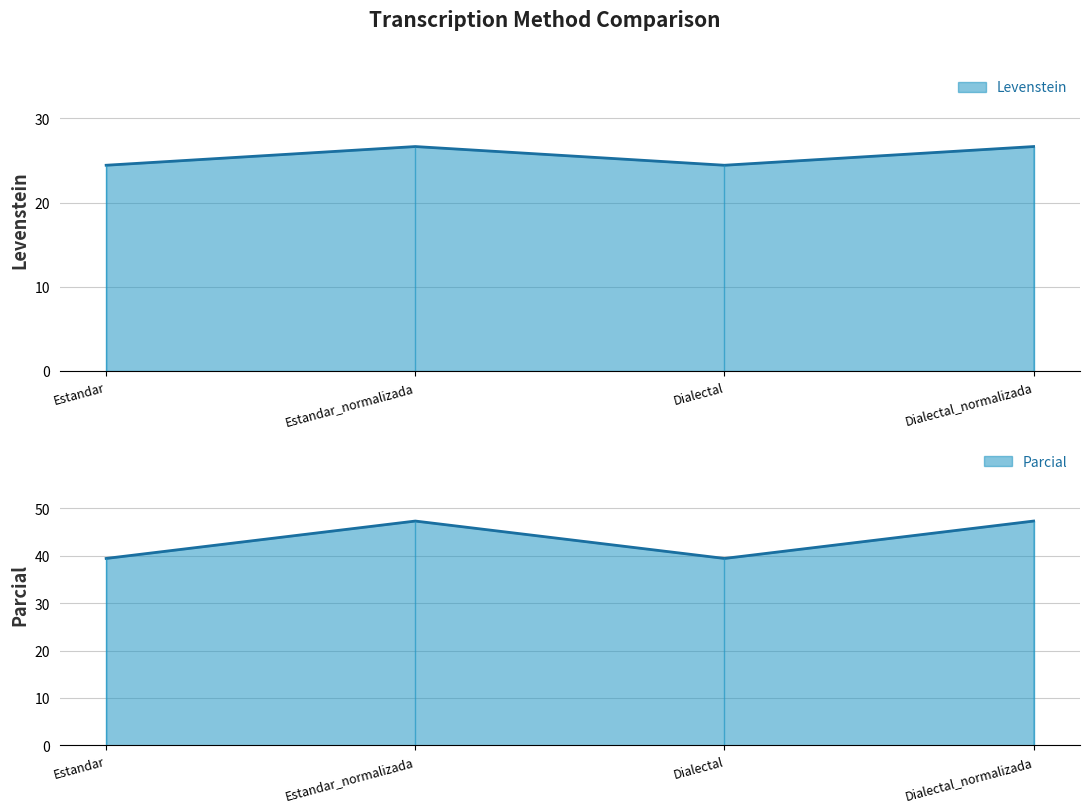

What is the average value of the Levenstein series?

25.6